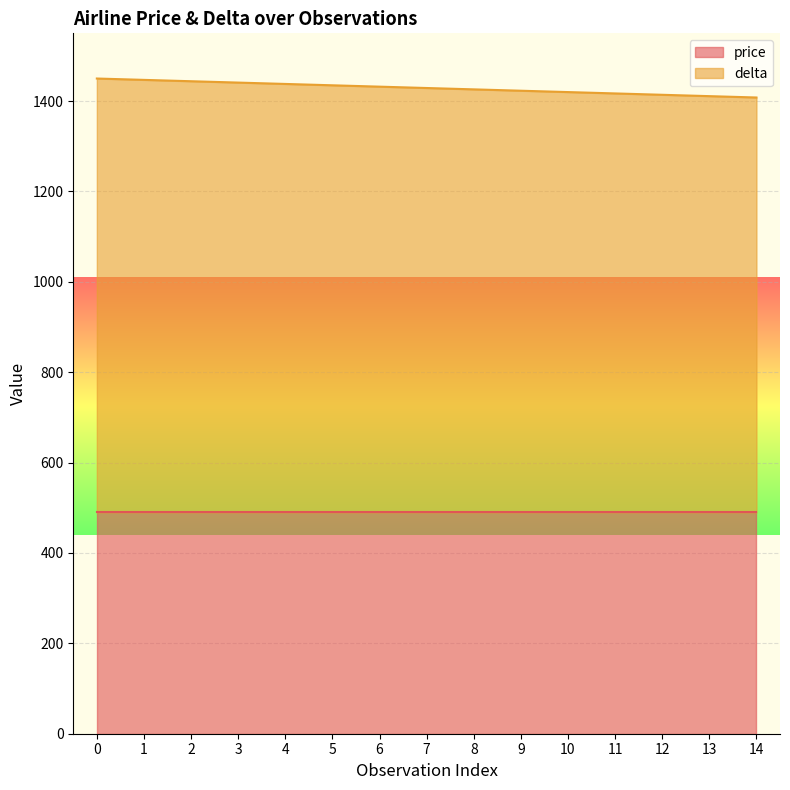

What is the sum of all values?

21435